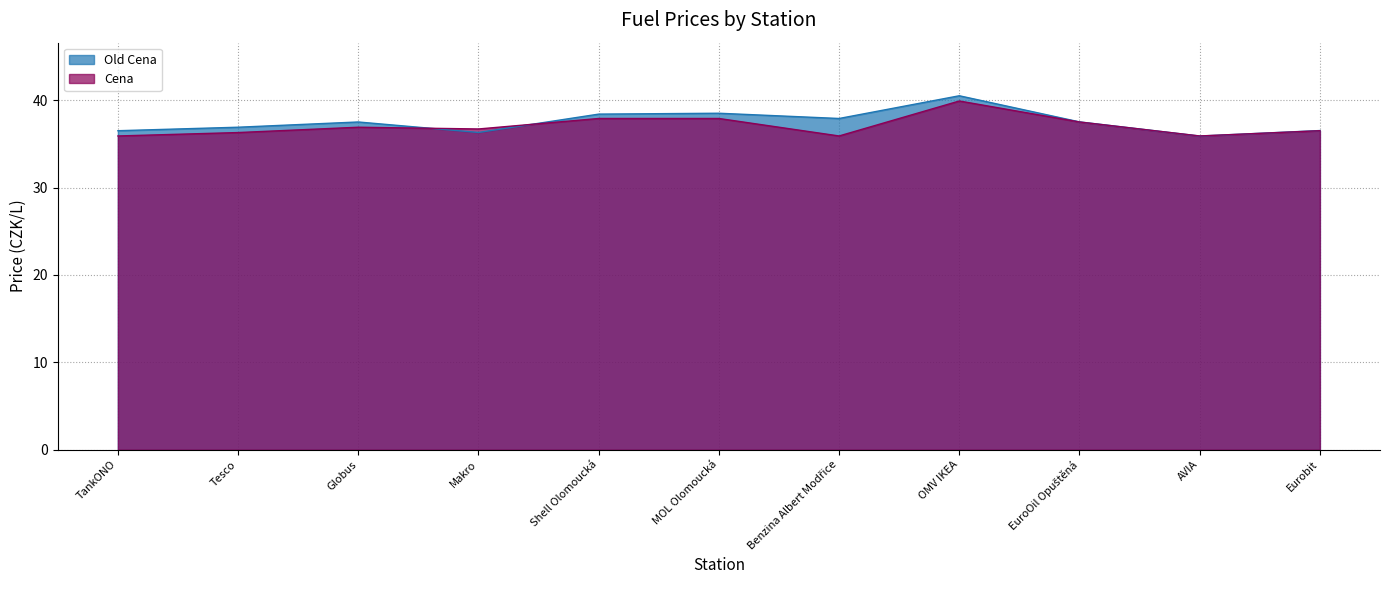

What are all the series names shown in the legend?

Old Cena, Cena